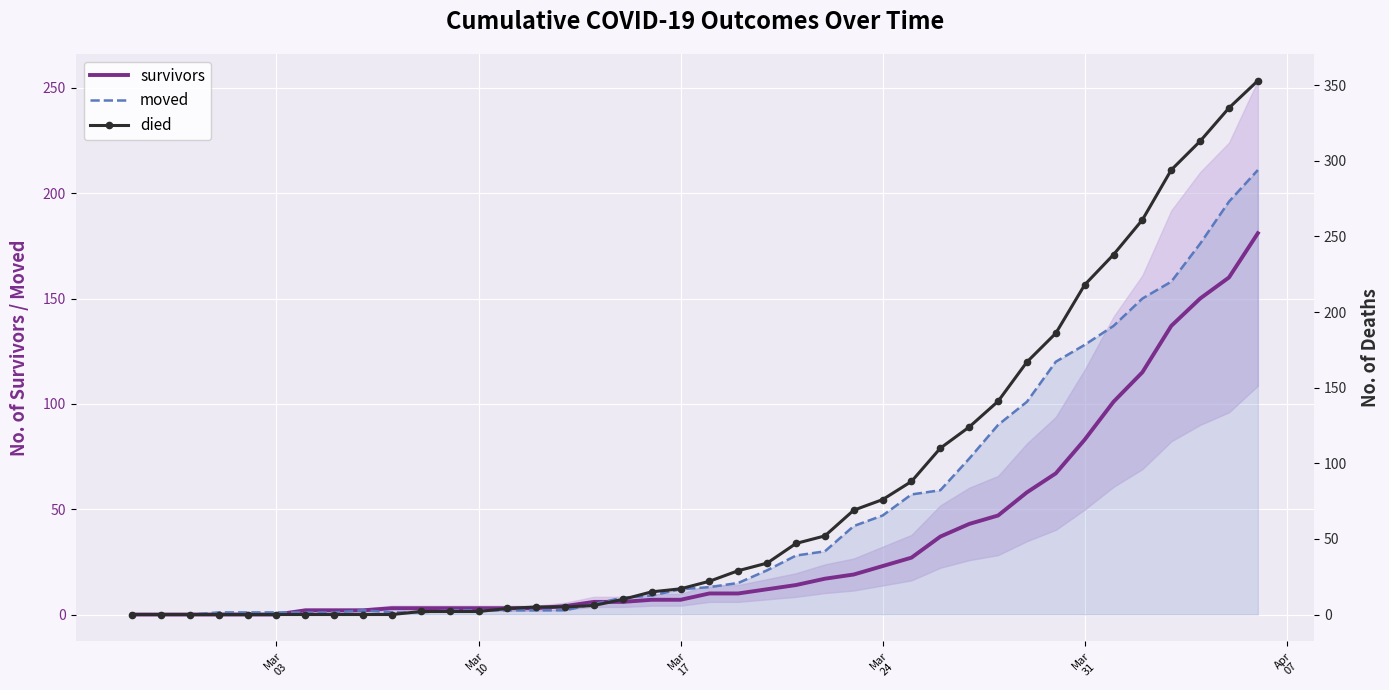

What is the maximum value for survivors?

181